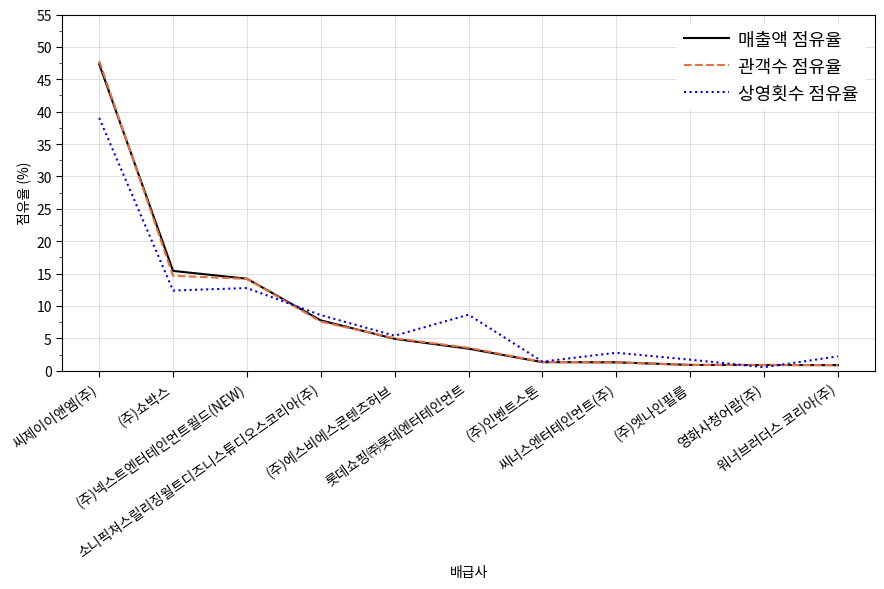

Which series has the widest spread of values?

관객수 점유율